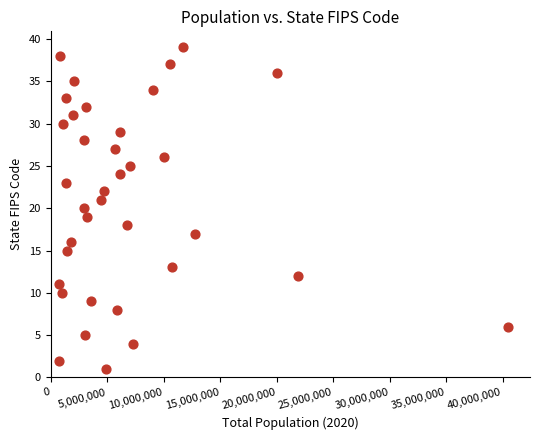

What is the range of X values (max minus min)?

39706088